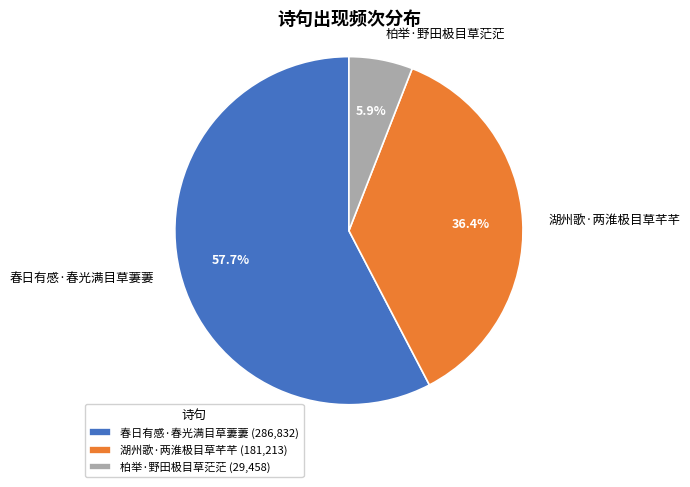

Which slice is the largest?

春日有感·春光满目草萋萋